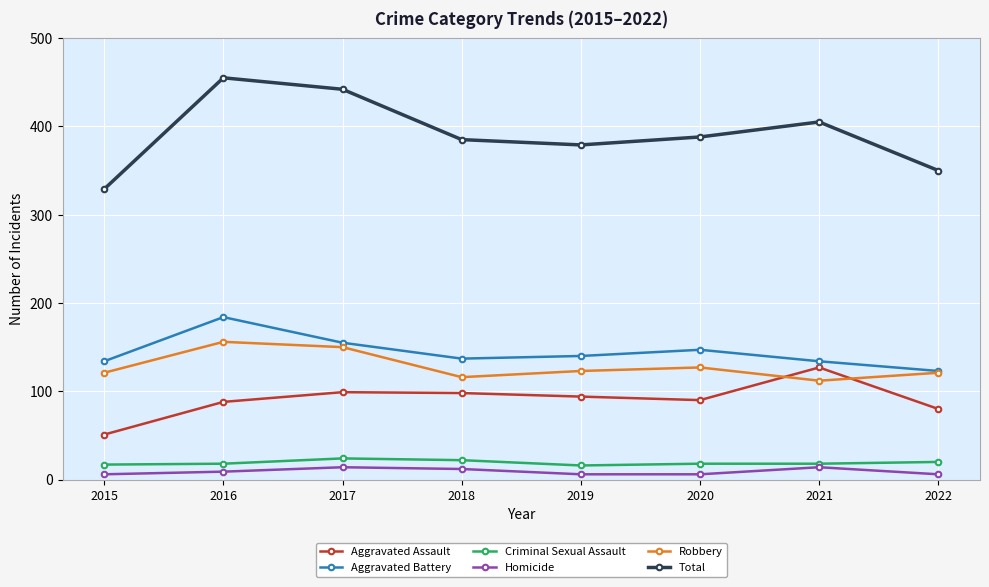

True or false: Criminal Sexual Assault and Aggravated Battery intersect in this chart.

False